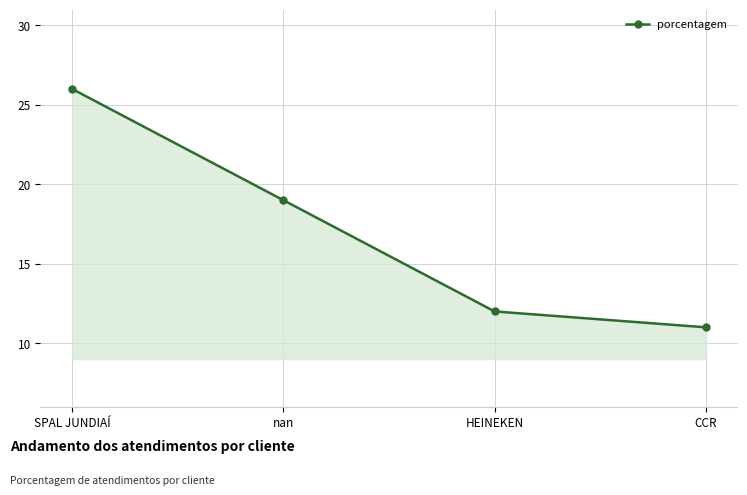

True or false: the data shows 29 at nan.

False